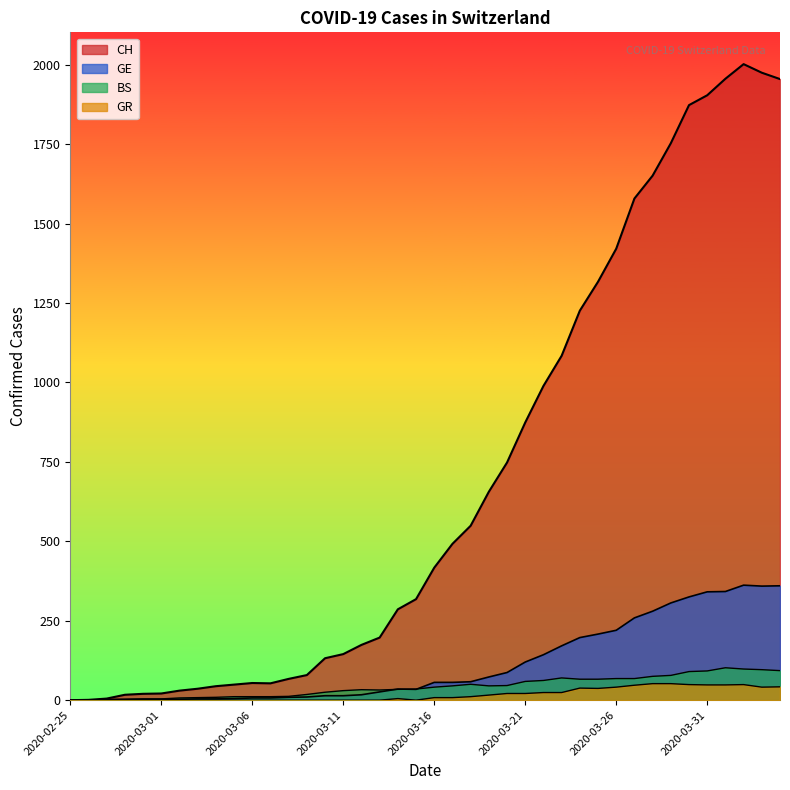

Is it true that GR equals 14 at 2020-03-24?

False